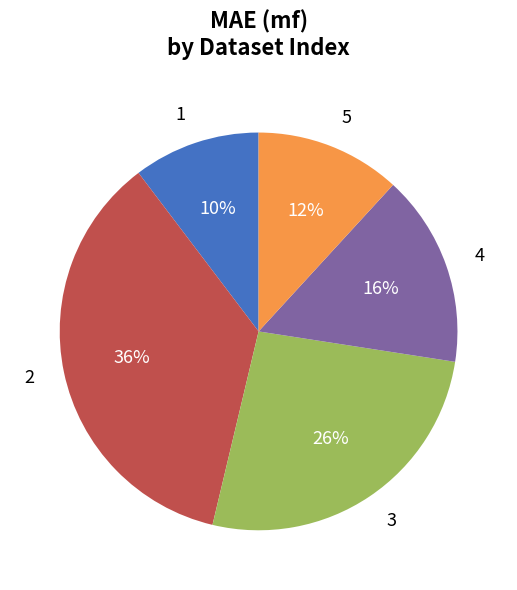

Which category has the biggest portion of the pie?

2